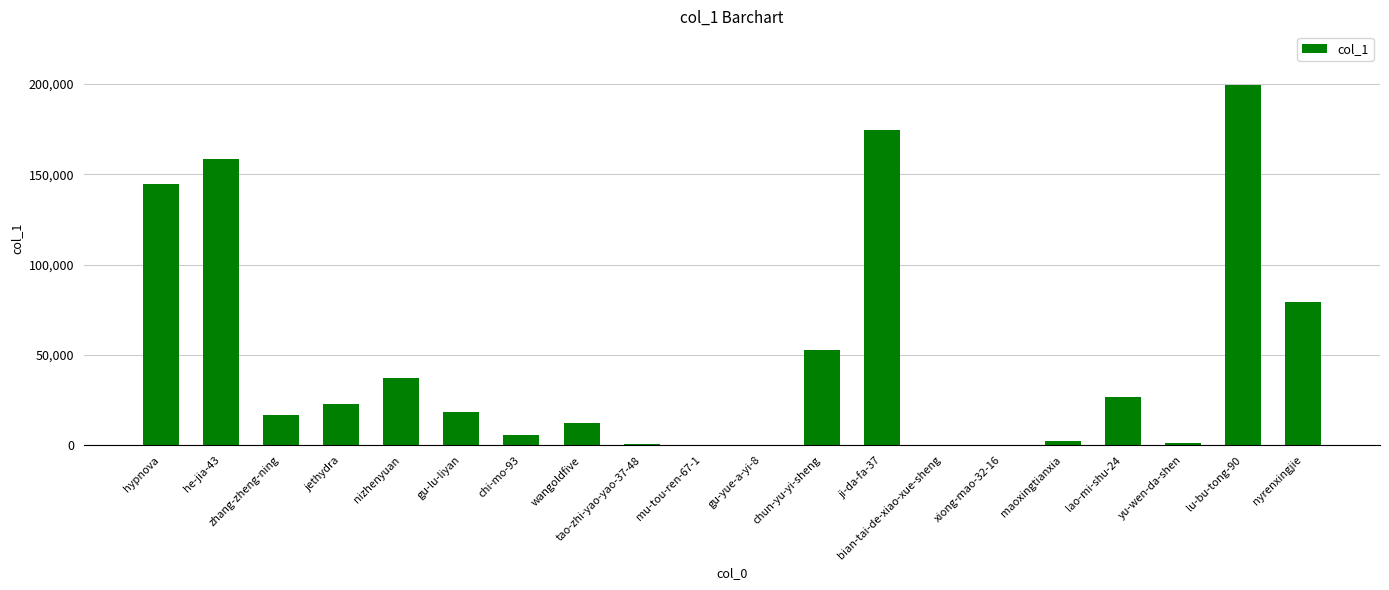

What is the ratio of the value at nyrenxingjie to the value at gu-lu-liyan?

4.3